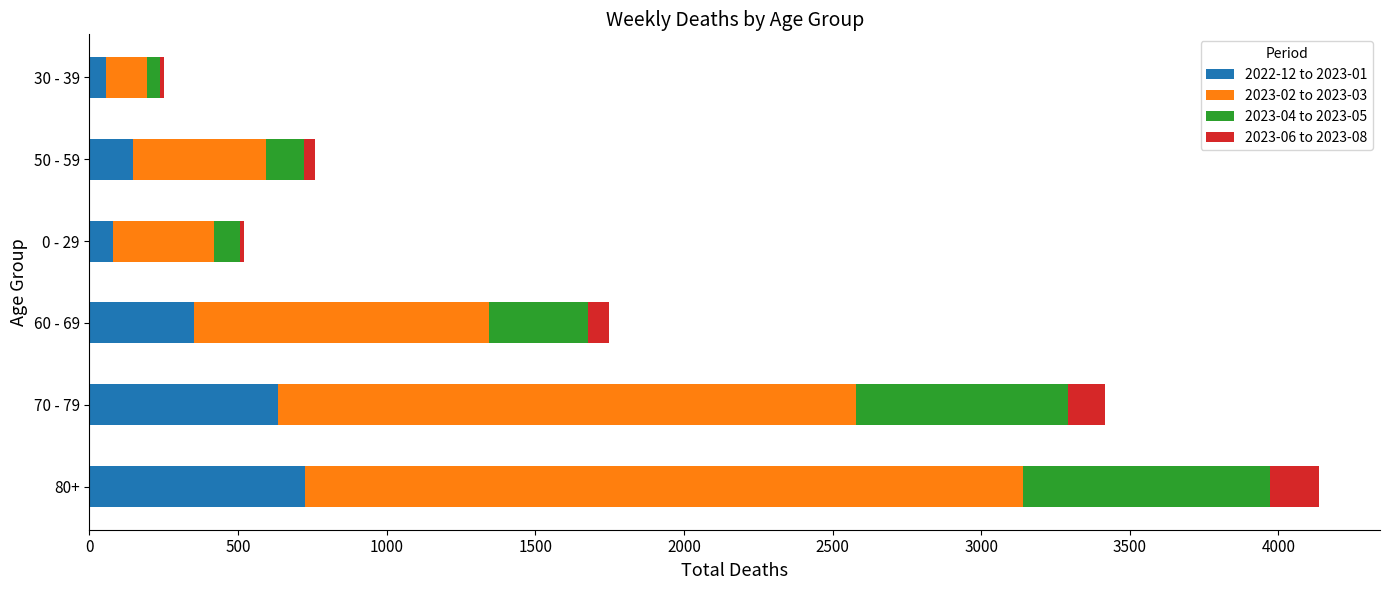

At which category is the sum across all series the highest?

80+